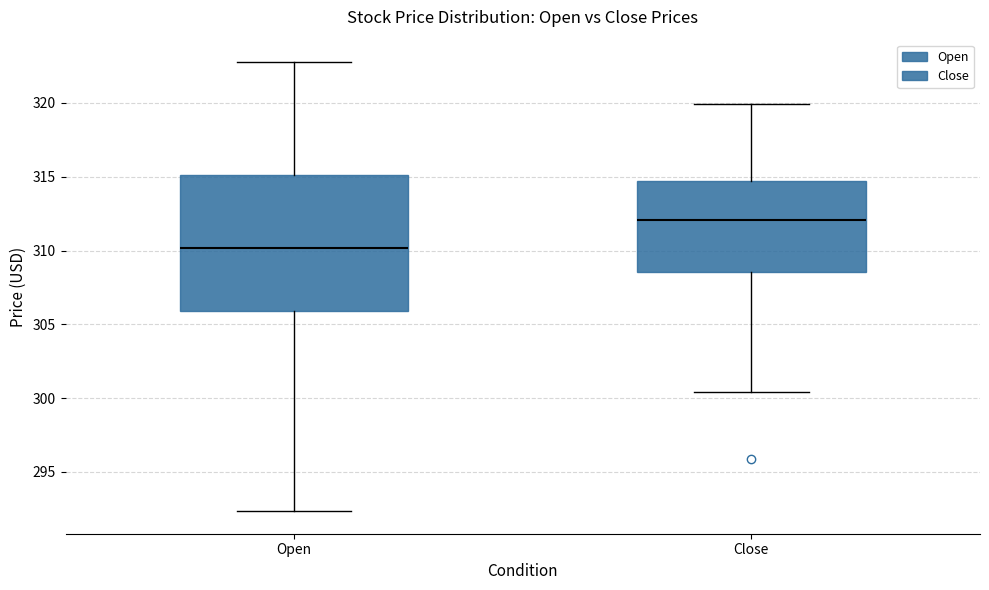

Where does the lower whisker of the box for Close end on the y-axis? The values are not printed on the chart, so give them approximately, as read against the axis.

300.5